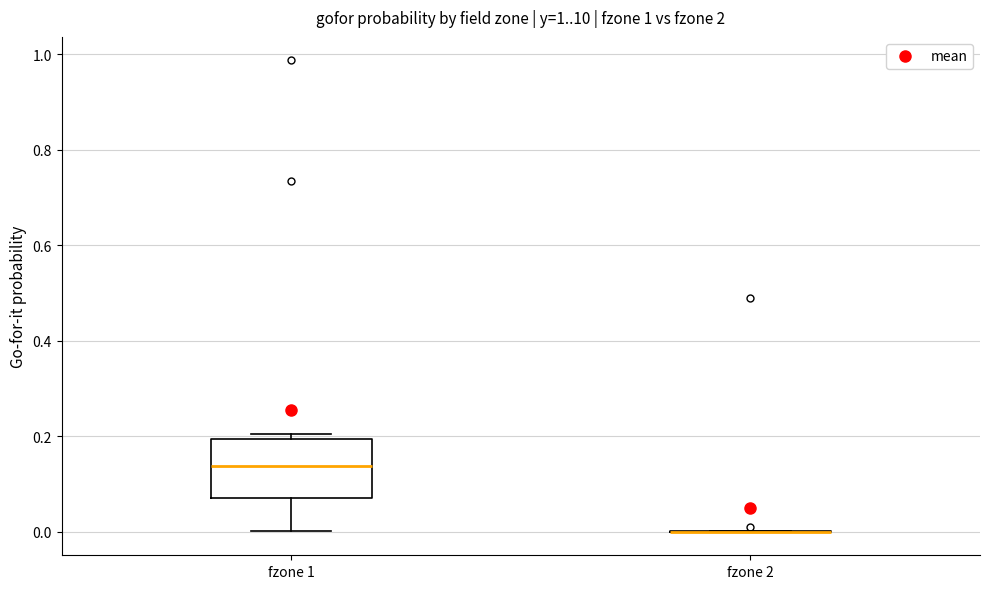

Reading left to right, read every box against the y-axis: the position of its median line, the range the box covers, and the ends of its whiskers. The values are not printed on the chart, so give them approximately, as read against the axis.

fzone 1: median 0.14, box 0.08 to 0.20, whiskers 0.00 to 0.20 (just above the box's upper edge)
fzone 2: box collapsed to a line at 0.00, whiskers 0.00 to 0.00